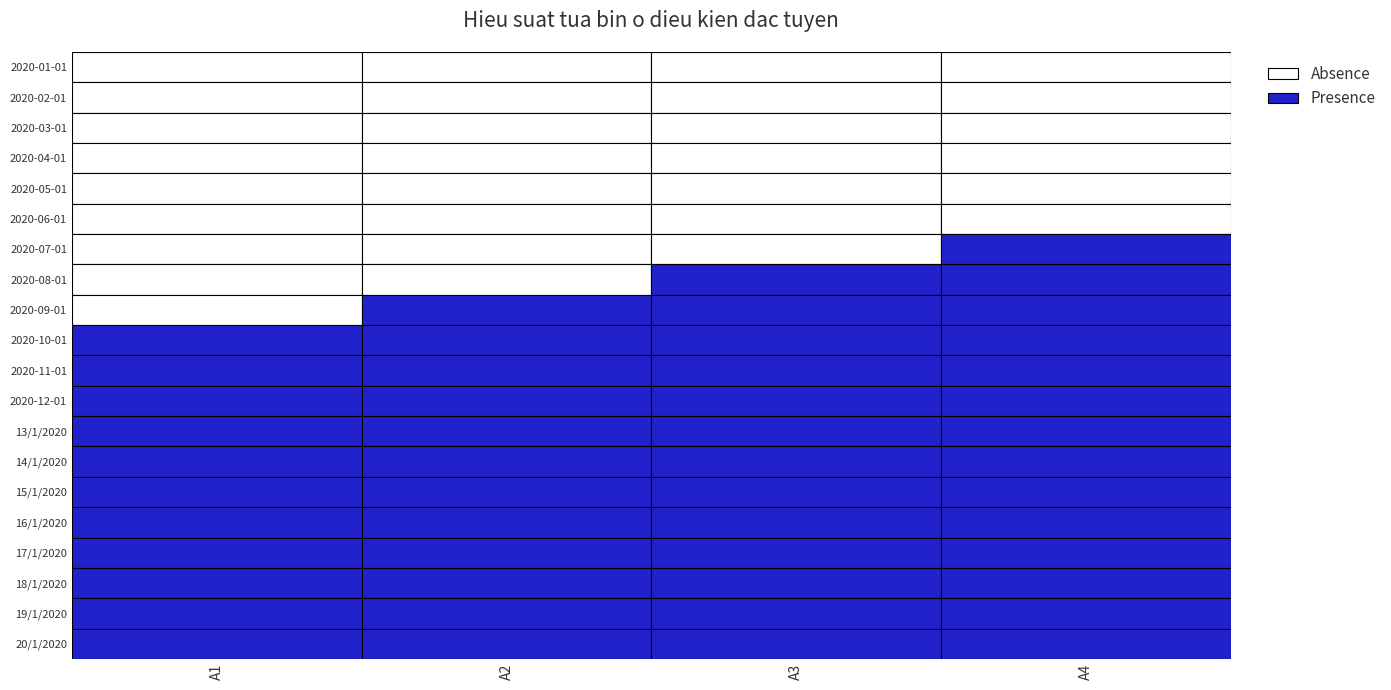

Which series has the largest total across all categories?

20/1/2020